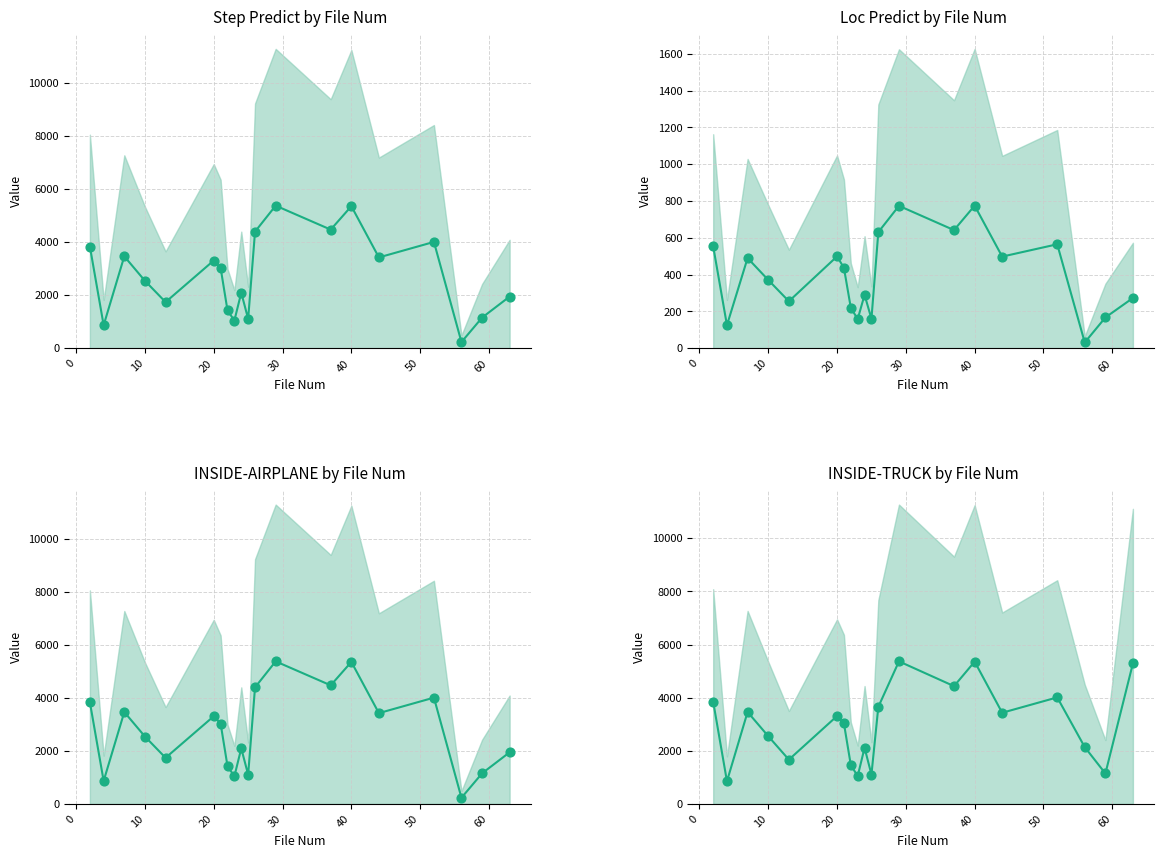

Is the value of INSIDE-TRUCK at 2 greater than the value of Loc Predict at 7?

Yes